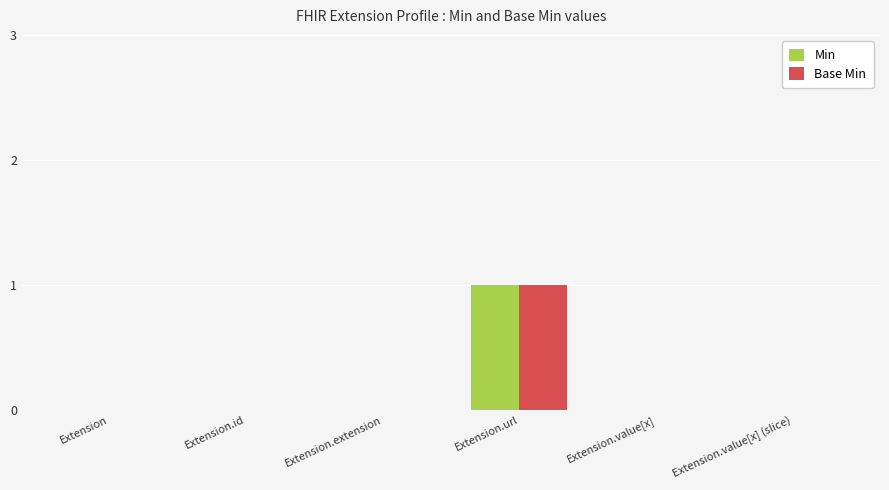

Is it true that Min equals 0 at Extension.extension?

True